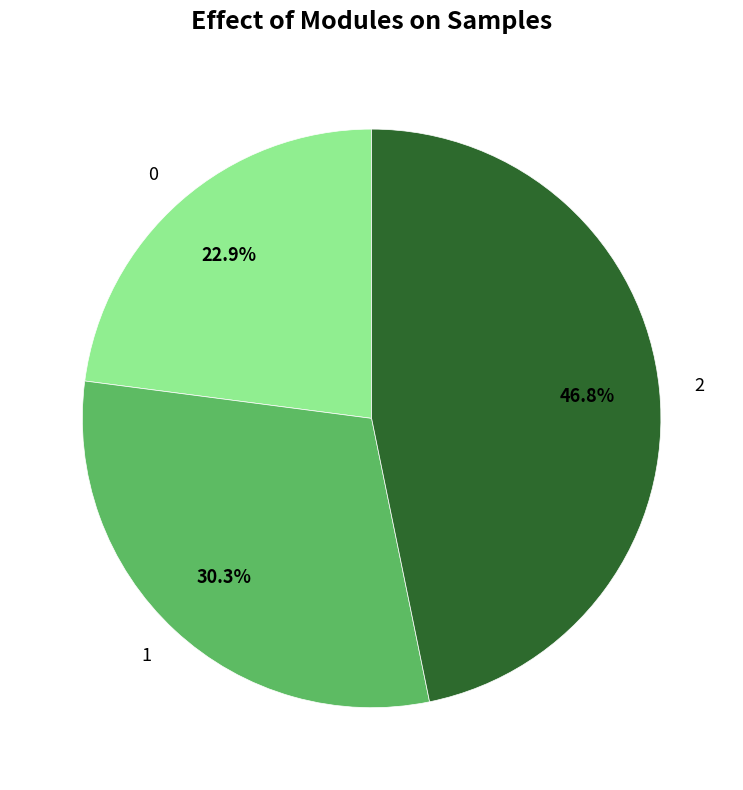

Does 0 represent more than half of the total?

No